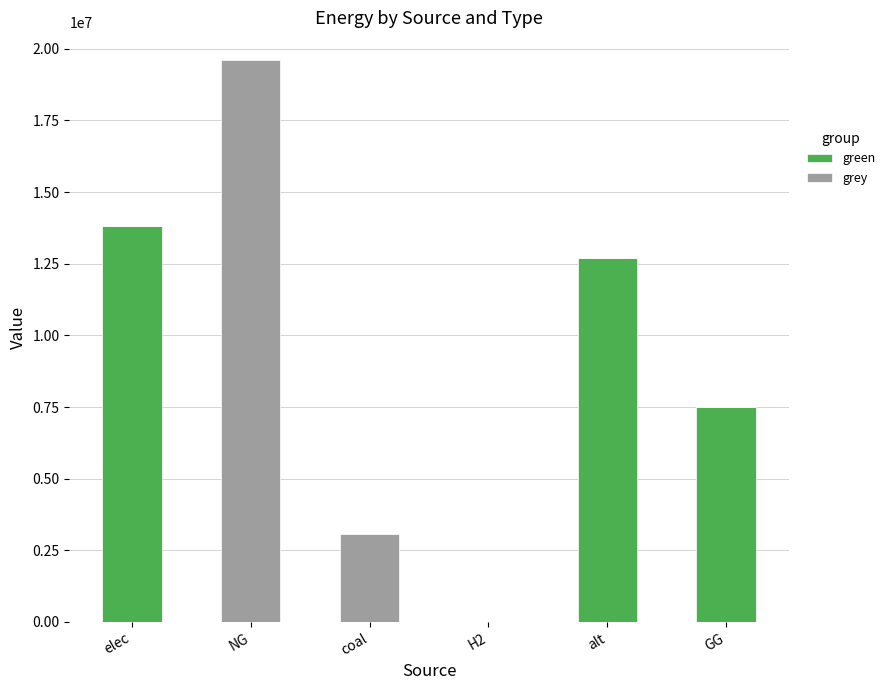

Reading left to right, transcribe the values for green.

elec=13817505.1	NG=0.0	coal=0.0	H2=0.0	alt=12693297.0	GG=7500000.0